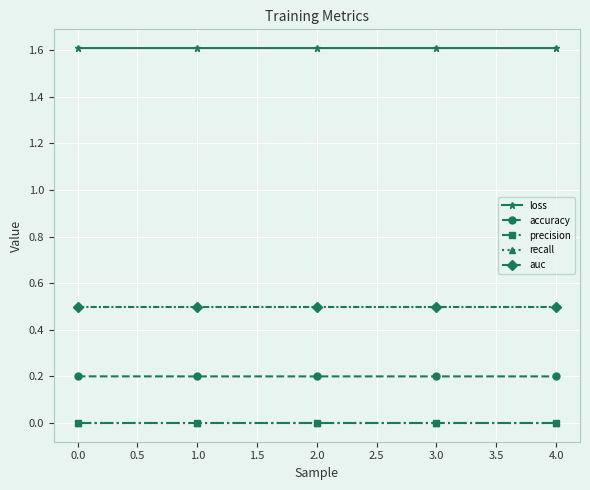

Is this an area chart (filled region under the line)?

No